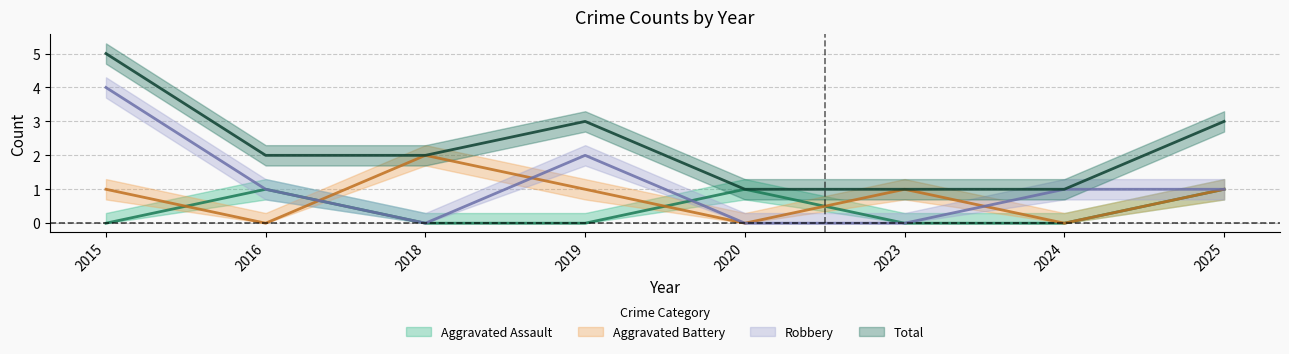

What are all the series names shown in the legend?

Aggravated Assault, Aggravated Battery, Robbery, Total